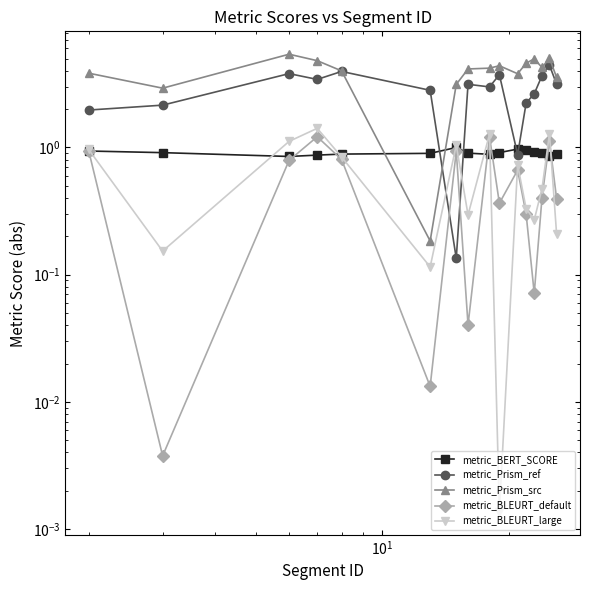

True or false: metric_Prism_ref and metric_BLEURT_large cross at least once.

True